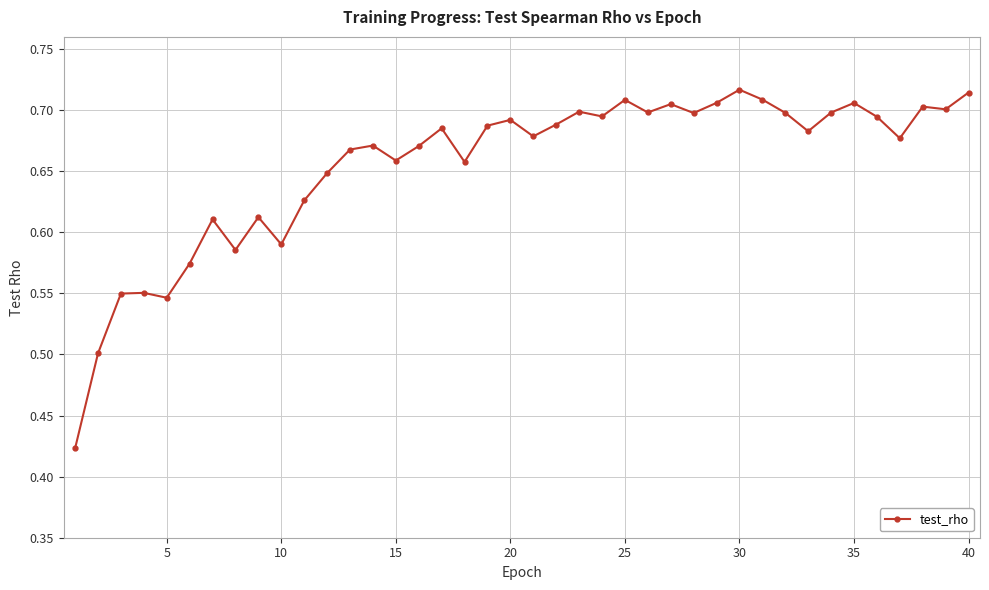

True or false: there are more than 0 points higher than both neighbors.

True